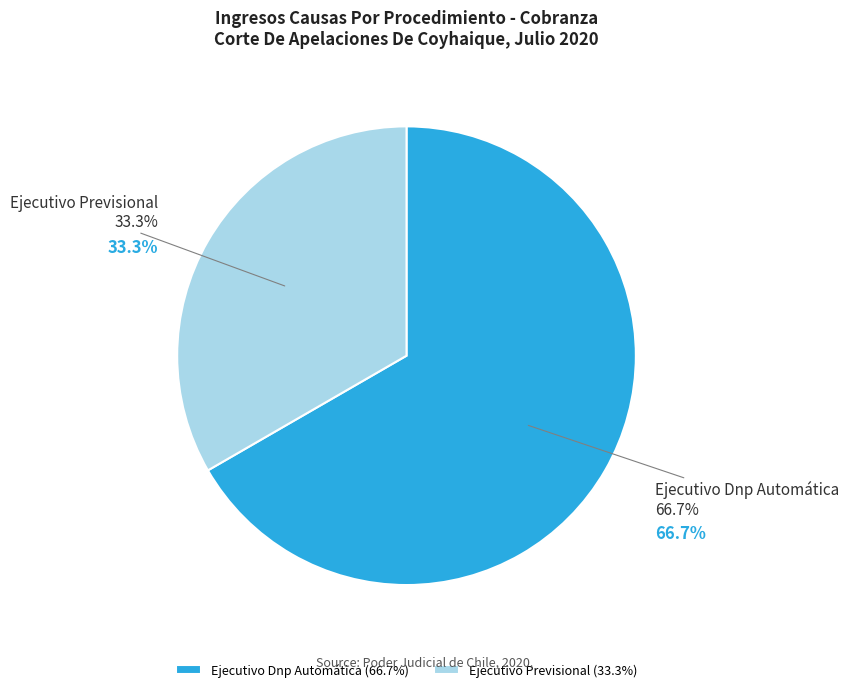

What is the total percentage of Ejecutivo Previsional and Ejecutivo Dnp Automática?

100.0%